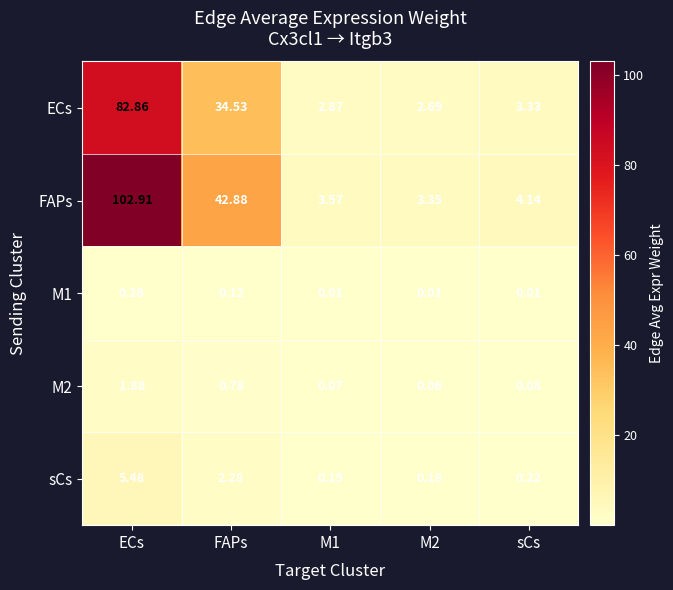

At which category does the chart reach its peak across all series?

ECs